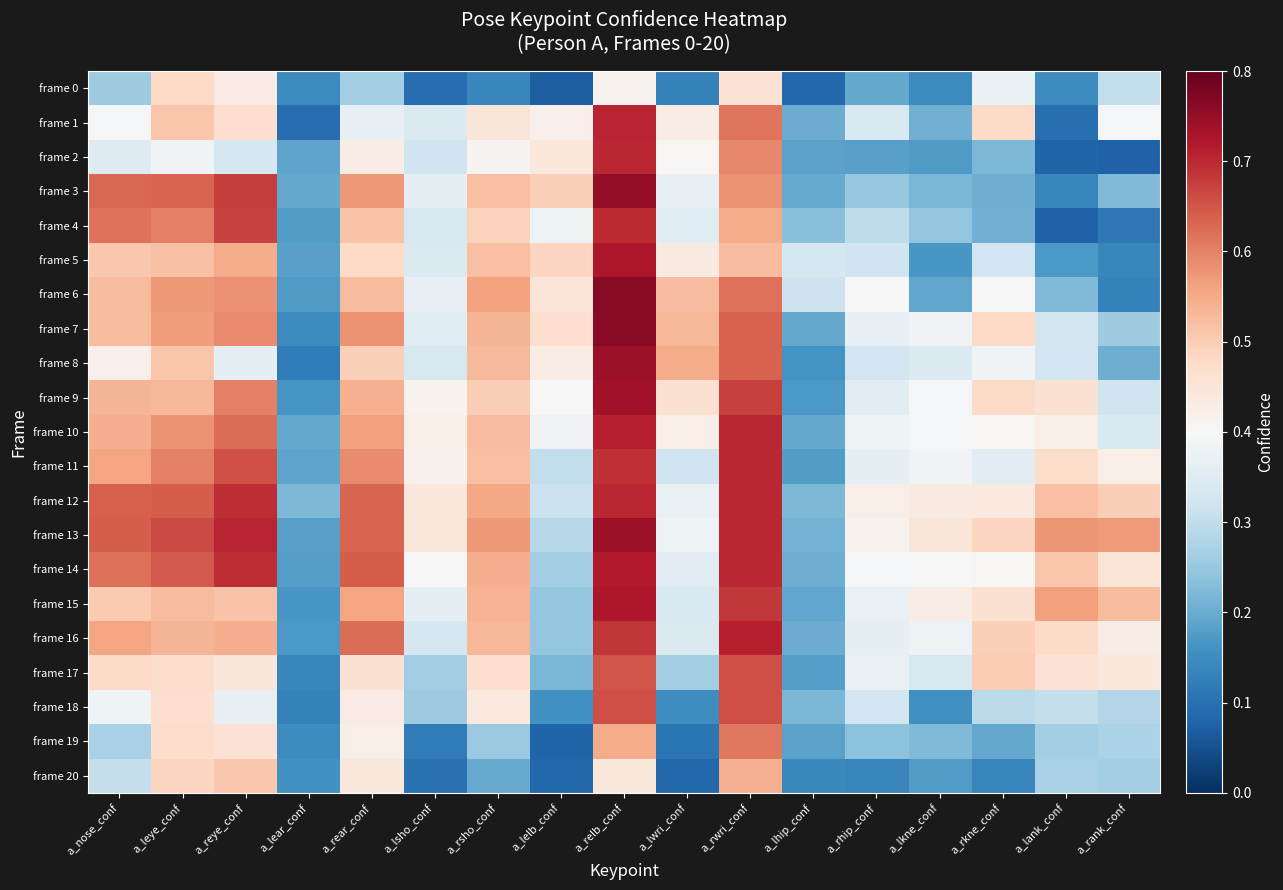

Reading left to right, transcribe all the data shown in this chart.

frame 0: a_nose_conf=0.3	a_leye_conf=0.5	a_reye_conf=0.4	a_lear_conf=0.1	a_rear_conf=0.3	a_lsho_conf=0.1	a_rsho_conf=0.1	a_lelb_conf=0.1	a_relb_conf=0.4	a_lwri_conf=0.1	a_rwri_conf=0.5	a_lhip_conf=0.1	a_rhip_conf=0.2	a_lkne_conf=0.1	a_rkne_conf=0.4	a_lank_conf=0.1	a_rank_conf=0.3
frame 1: a_nose_conf=0.4	a_leye_conf=0.5	a_reye_conf=0.5	a_lear_conf=0.1	a_rear_conf=0.4	a_lsho_conf=0.3	a_rsho_conf=0.4	a_lelb_conf=0.4	a_relb_conf=0.7	a_lwri_conf=0.4	a_rwri_conf=0.6	a_lhip_conf=0.2	a_rhip_conf=0.3	a_lkne_conf=0.2	a_rkne_conf=0.5	a_lank_conf=0.1	a_rank_conf=0.4
frame 2: a_nose_conf=0.3	a_leye_conf=0.4	a_reye_conf=0.3	a_lear_conf=0.2	a_rear_conf=0.4	a_lsho_conf=0.3	a_rsho_conf=0.4	a_lelb_conf=0.4	a_relb_conf=0.7	a_lwri_conf=0.4	a_rwri_conf=0.6	a_lhip_conf=0.2	a_rhip_conf=0.2	a_lkne_conf=0.2	a_rkne_conf=0.2	a_lank_conf=0.1	a_rank_conf=0.1
frame 3: a_nose_conf=0.6	a_leye_conf=0.6	a_reye_conf=0.7	a_lear_conf=0.2	a_rear_conf=0.6	a_lsho_conf=0.4	a_rsho_conf=0.5	a_lelb_conf=0.5	a_relb_conf=0.8	a_lwri_conf=0.4	a_rwri_conf=0.6	a_lhip_conf=0.2	a_rhip_conf=0.2	a_lkne_conf=0.2	a_rkne_conf=0.2	a_lank_conf=0.1	a_rank_conf=0.2
frame 4: a_nose_conf=0.6	a_leye_conf=0.6	a_reye_conf=0.7	a_lear_conf=0.2	a_rear_conf=0.5	a_lsho_conf=0.3	a_rsho_conf=0.5	a_lelb_conf=0.4	a_relb_conf=0.7	a_lwri_conf=0.4	a_rwri_conf=0.5	a_lhip_conf=0.2	a_rhip_conf=0.3	a_lkne_conf=0.2	a_rkne_conf=0.2	a_lank_conf=0.1	a_rank_conf=0.1
frame 5: a_nose_conf=0.5	a_leye_conf=0.5	a_reye_conf=0.5	a_lear_conf=0.2	a_rear_conf=0.5	a_lsho_conf=0.3	a_rsho_conf=0.5	a_lelb_conf=0.5	a_relb_conf=0.7	a_lwri_conf=0.4	a_rwri_conf=0.5	a_lhip_conf=0.3	a_rhip_conf=0.3	a_lkne_conf=0.2	a_rkne_conf=0.3	a_lank_conf=0.2	a_rank_conf=0.1
frame 6: a_nose_conf=0.5	a_leye_conf=0.6	a_reye_conf=0.6	a_lear_conf=0.2	a_rear_conf=0.5	a_lsho_conf=0.4	a_rsho_conf=0.6	a_lelb_conf=0.5	a_relb_conf=0.8	a_lwri_conf=0.5	a_rwri_conf=0.6	a_lhip_conf=0.3	a_rhip_conf=0.4	a_lkne_conf=0.2	a_rkne_conf=0.4	a_lank_conf=0.2	a_rank_conf=0.1
frame 7: a_nose_conf=0.5	a_leye_conf=0.6	a_reye_conf=0.6	a_lear_conf=0.1	a_rear_conf=0.6	a_lsho_conf=0.4	a_rsho_conf=0.5	a_lelb_conf=0.5	a_relb_conf=0.8	a_lwri_conf=0.5	a_rwri_conf=0.6	a_lhip_conf=0.2	a_rhip_conf=0.4	a_lkne_conf=0.4	a_rkne_conf=0.5	a_lank_conf=0.3	a_rank_conf=0.3
frame 8: a_nose_conf=0.4	a_leye_conf=0.5	a_reye_conf=0.4	a_lear_conf=0.1	a_rear_conf=0.5	a_lsho_conf=0.3	a_rsho_conf=0.5	a_lelb_conf=0.4	a_relb_conf=0.7	a_lwri_conf=0.5	a_rwri_conf=0.6	a_lhip_conf=0.2	a_rhip_conf=0.3	a_lkne_conf=0.3	a_rkne_conf=0.4	a_lank_conf=0.3	a_rank_conf=0.2
frame 9: a_nose_conf=0.5	a_leye_conf=0.5	a_reye_conf=0.6	a_lear_conf=0.2	a_rear_conf=0.5	a_lsho_conf=0.4	a_rsho_conf=0.5	a_lelb_conf=0.4	a_relb_conf=0.7	a_lwri_conf=0.5	a_rwri_conf=0.7	a_lhip_conf=0.2	a_rhip_conf=0.4	a_lkne_conf=0.4	a_rkne_conf=0.5	a_lank_conf=0.5	a_rank_conf=0.3
frame 10: a_nose_conf=0.5	a_leye_conf=0.6	a_reye_conf=0.6	a_lear_conf=0.2	a_rear_conf=0.6	a_lsho_conf=0.4	a_rsho_conf=0.5	a_lelb_conf=0.4	a_relb_conf=0.7	a_lwri_conf=0.4	a_rwri_conf=0.7	a_lhip_conf=0.2	a_rhip_conf=0.4	a_lkne_conf=0.4	a_rkne_conf=0.4	a_lank_conf=0.4	a_rank_conf=0.3
frame 11: a_nose_conf=0.6	a_leye_conf=0.6	a_reye_conf=0.7	a_lear_conf=0.2	a_rear_conf=0.6	a_lsho_conf=0.4	a_rsho_conf=0.5	a_lelb_conf=0.3	a_relb_conf=0.7	a_lwri_conf=0.3	a_rwri_conf=0.7	a_lhip_conf=0.2	a_rhip_conf=0.4	a_lkne_conf=0.4	a_rkne_conf=0.4	a_lank_conf=0.5	a_rank_conf=0.4
frame 12: a_nose_conf=0.6	a_leye_conf=0.6	a_reye_conf=0.7	a_lear_conf=0.2	a_rear_conf=0.6	a_lsho_conf=0.4	a_rsho_conf=0.6	a_lelb_conf=0.3	a_relb_conf=0.7	a_lwri_conf=0.4	a_rwri_conf=0.7	a_lhip_conf=0.2	a_rhip_conf=0.4	a_lkne_conf=0.4	a_rkne_conf=0.4	a_lank_conf=0.5	a_rank_conf=0.5
frame 13: a_nose_conf=0.6	a_leye_conf=0.7	a_reye_conf=0.7	a_lear_conf=0.2	a_rear_conf=0.6	a_lsho_conf=0.4	a_rsho_conf=0.6	a_lelb_conf=0.3	a_relb_conf=0.7	a_lwri_conf=0.4	a_rwri_conf=0.7	a_lhip_conf=0.2	a_rhip_conf=0.4	a_lkne_conf=0.4	a_rkne_conf=0.5	a_lank_conf=0.6	a_rank_conf=0.6
frame 14: a_nose_conf=0.6	a_leye_conf=0.6	a_reye_conf=0.7	a_lear_conf=0.2	a_rear_conf=0.6	a_lsho_conf=0.4	a_rsho_conf=0.5	a_lelb_conf=0.3	a_relb_conf=0.7	a_lwri_conf=0.4	a_rwri_conf=0.7	a_lhip_conf=0.2	a_rhip_conf=0.4	a_lkne_conf=0.4	a_rkne_conf=0.4	a_lank_conf=0.5	a_rank_conf=0.5
frame 15: a_nose_conf=0.5	a_leye_conf=0.5	a_reye_conf=0.5	a_lear_conf=0.2	a_rear_conf=0.6	a_lsho_conf=0.4	a_rsho_conf=0.5	a_lelb_conf=0.2	a_relb_conf=0.7	a_lwri_conf=0.3	a_rwri_conf=0.7	a_lhip_conf=0.2	a_rhip_conf=0.4	a_lkne_conf=0.4	a_rkne_conf=0.5	a_lank_conf=0.6	a_rank_conf=0.5
frame 16: a_nose_conf=0.6	a_leye_conf=0.5	a_reye_conf=0.5	a_lear_conf=0.2	a_rear_conf=0.6	a_lsho_conf=0.3	a_rsho_conf=0.5	a_lelb_conf=0.2	a_relb_conf=0.7	a_lwri_conf=0.3	a_rwri_conf=0.7	a_lhip_conf=0.2	a_rhip_conf=0.4	a_lkne_conf=0.4	a_rkne_conf=0.5	a_lank_conf=0.5	a_rank_conf=0.4
frame 17: a_nose_conf=0.5	a_leye_conf=0.5	a_reye_conf=0.4	a_lear_conf=0.1	a_rear_conf=0.5	a_lsho_conf=0.3	a_rsho_conf=0.5	a_lelb_conf=0.2	a_relb_conf=0.7	a_lwri_conf=0.3	a_rwri_conf=0.7	a_lhip_conf=0.2	a_rhip_conf=0.4	a_lkne_conf=0.3	a_rkne_conf=0.5	a_lank_conf=0.5	a_rank_conf=0.4
frame 18: a_nose_conf=0.4	a_leye_conf=0.5	a_reye_conf=0.4	a_lear_conf=0.1	a_rear_conf=0.4	a_lsho_conf=0.3	a_rsho_conf=0.4	a_lelb_conf=0.2	a_relb_conf=0.7	a_lwri_conf=0.2	a_rwri_conf=0.7	a_lhip_conf=0.2	a_rhip_conf=0.3	a_lkne_conf=0.2	a_rkne_conf=0.3	a_lank_conf=0.3	a_rank_conf=0.3
frame 19: a_nose_conf=0.3	a_leye_conf=0.5	a_reye_conf=0.5	a_lear_conf=0.1	a_rear_conf=0.4	a_lsho_conf=0.1	a_rsho_conf=0.3	a_lelb_conf=0.1	a_relb_conf=0.5	a_lwri_conf=0.1	a_rwri_conf=0.6	a_lhip_conf=0.2	a_rhip_conf=0.2	a_lkne_conf=0.2	a_rkne_conf=0.2	a_lank_conf=0.3	a_rank_conf=0.3
frame 20: a_nose_conf=0.3	a_leye_conf=0.5	a_reye_conf=0.5	a_lear_conf=0.2	a_rear_conf=0.4	a_lsho_conf=0.1	a_rsho_conf=0.2	a_lelb_conf=0.1	a_relb_conf=0.4	a_lwri_conf=0.1	a_rwri_conf=0.5	a_lhip_conf=0.1	a_rhip_conf=0.1	a_lkne_conf=0.2	a_rkne_conf=0.1	a_lank_conf=0.3	a_rank_conf=0.3